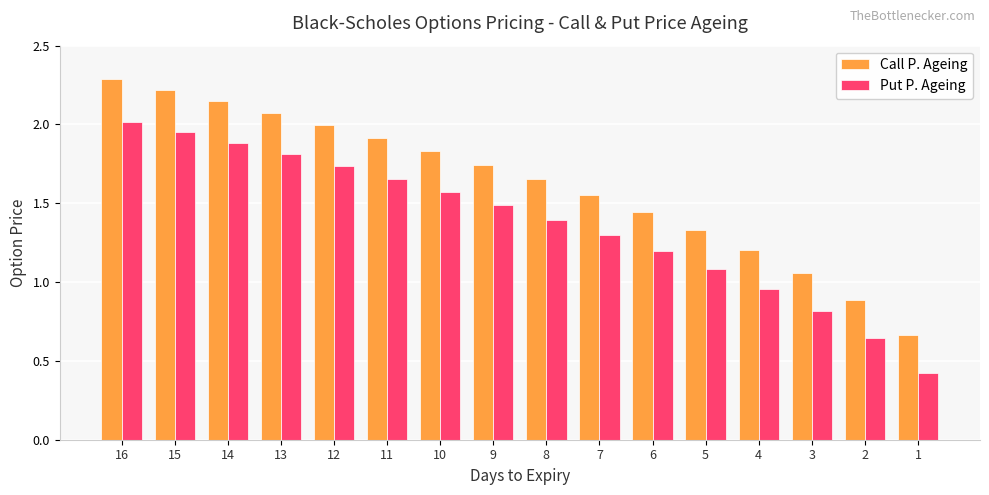

At which label does Put P. Ageing reach its minimum?

1